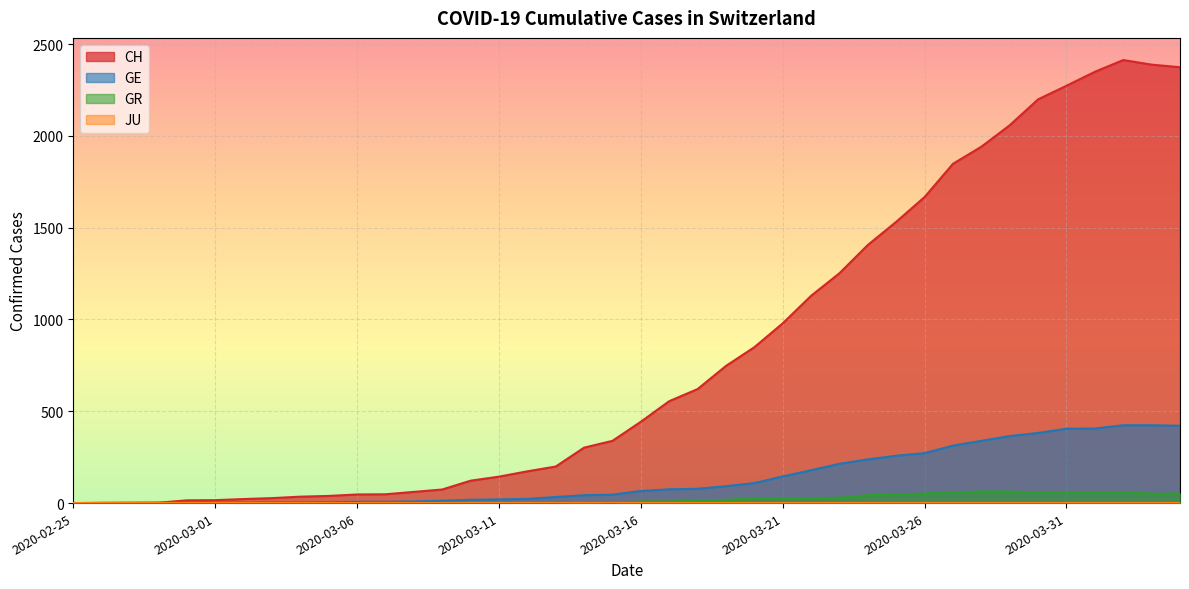

What is the highest value of the CH series?

2413